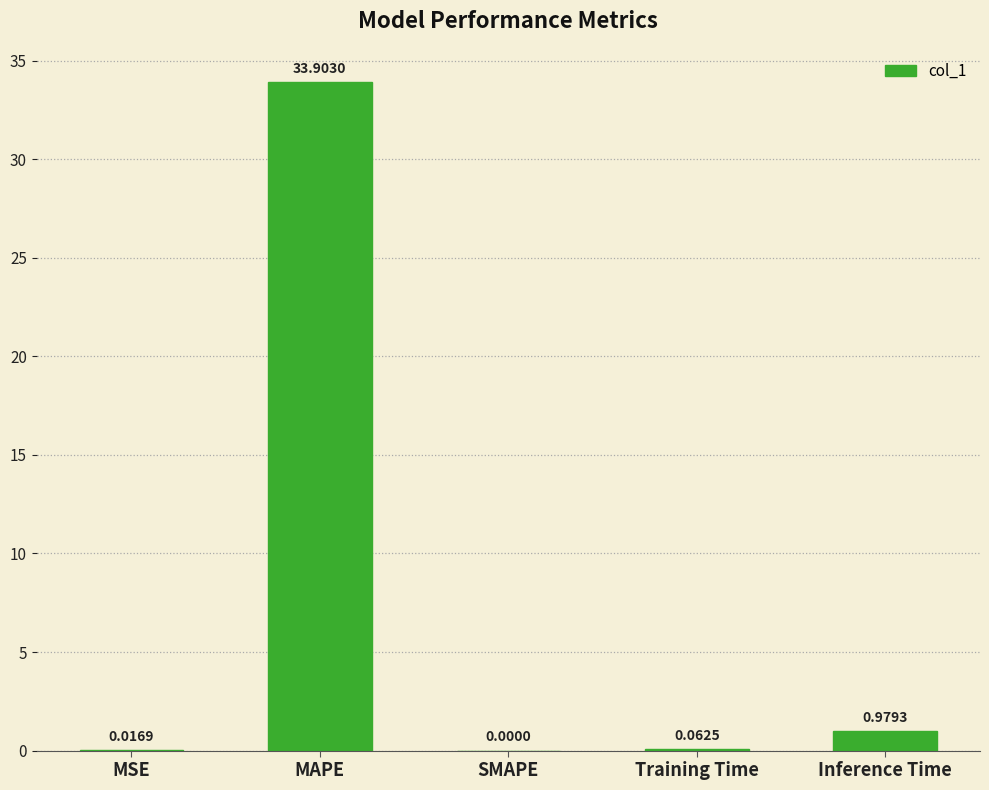

Which label corresponds to the largest value in the chart?

MAPE